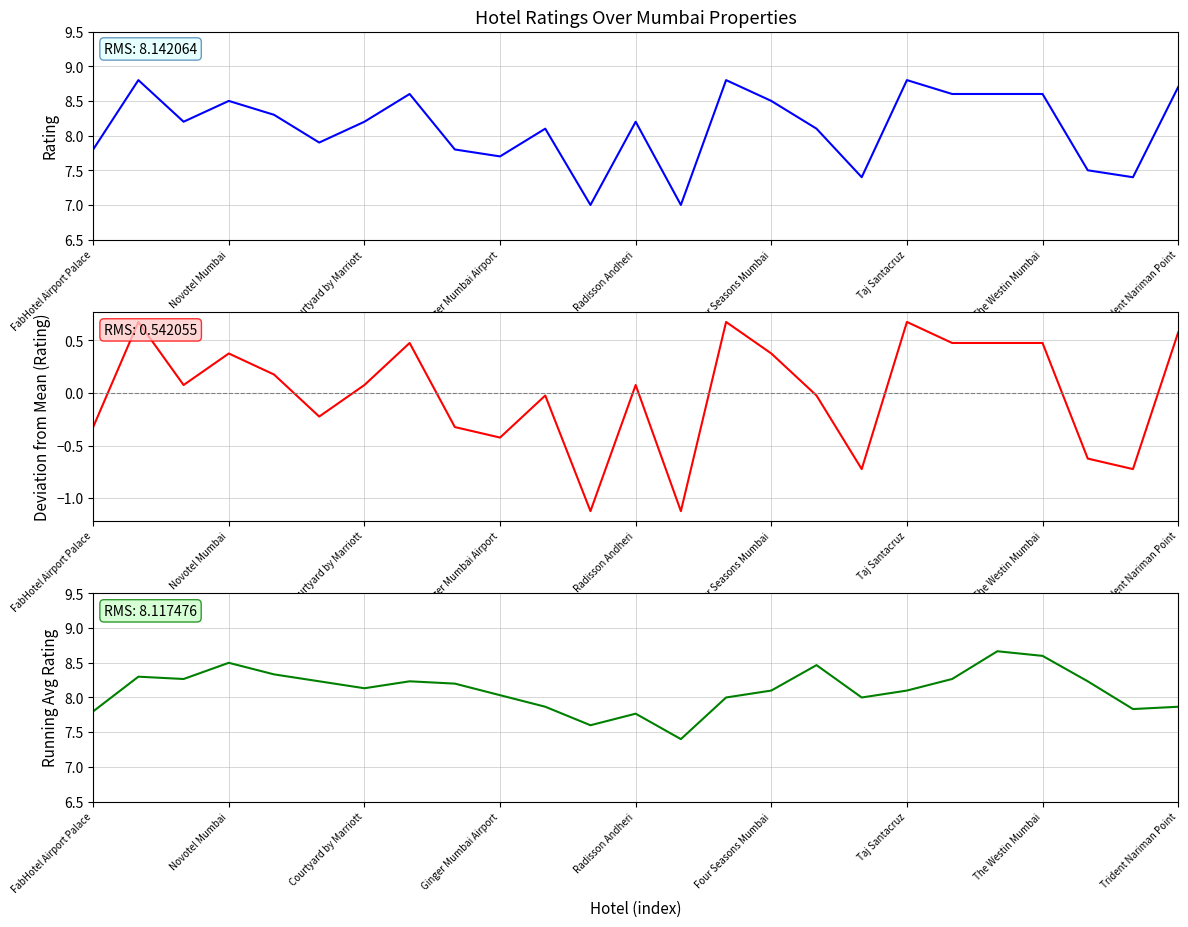

True or false: Running Avg Rating and Rating Deviation cross at least once.

False